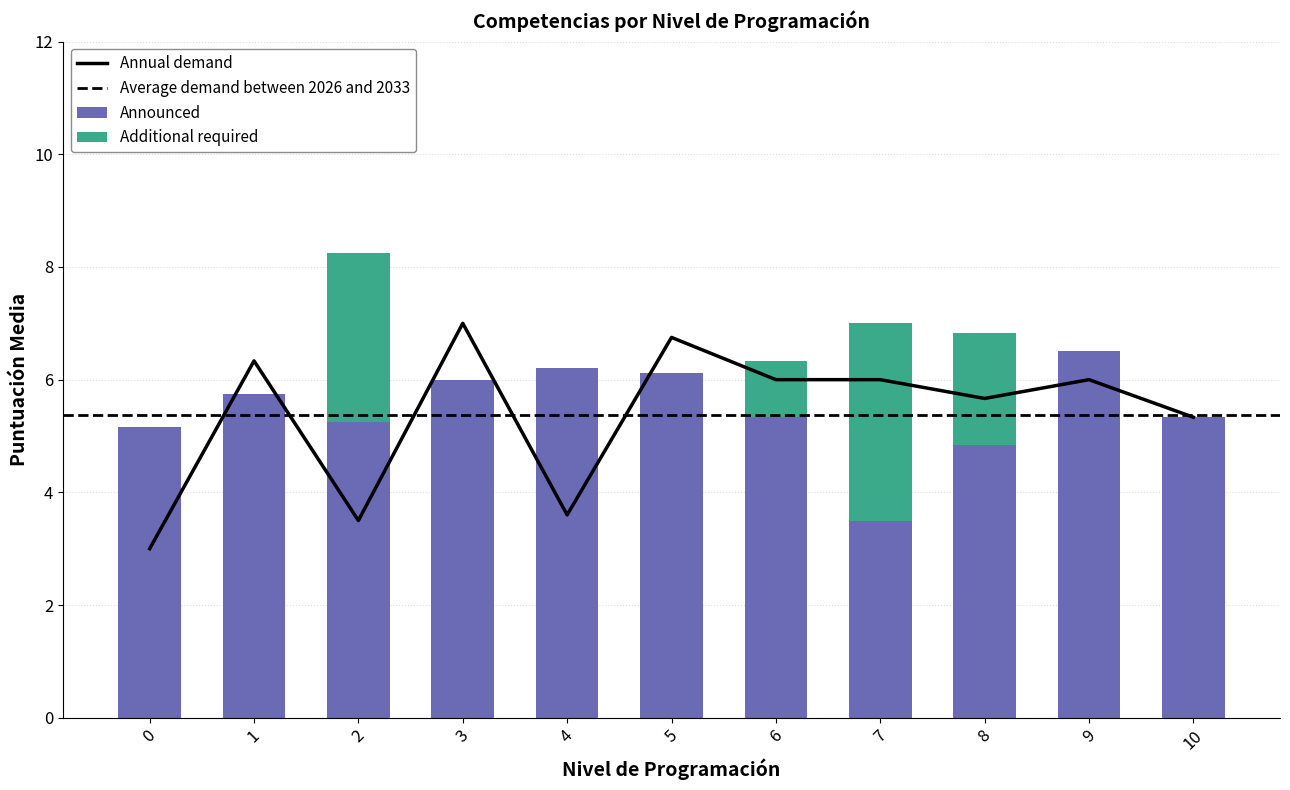

What is the highest value of the Announced series?

6.5